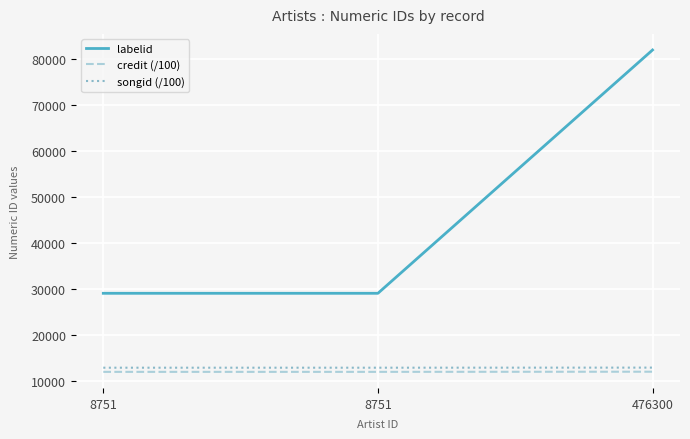

Is this an area chart (filled region under the line)?

No